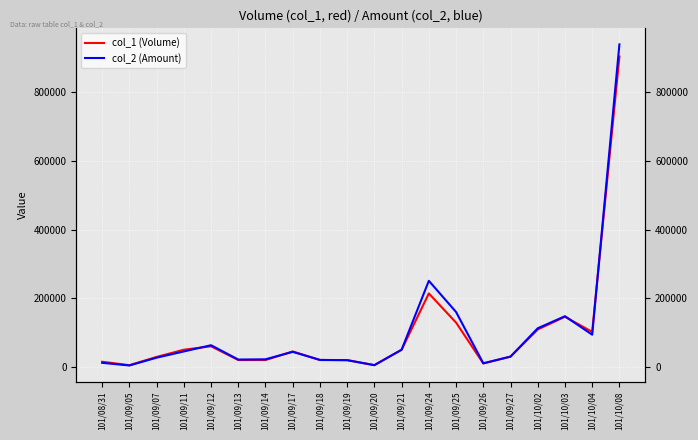

What is the total value across all series at 101/08/31?

26900